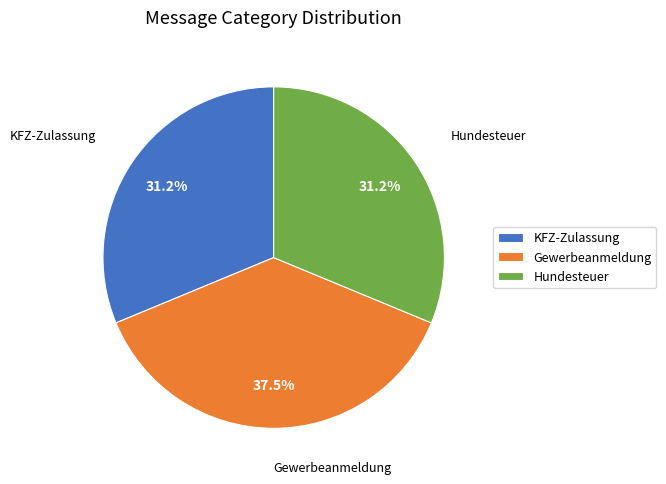

Is KFZ-Zulassung the majority of the pie?

No